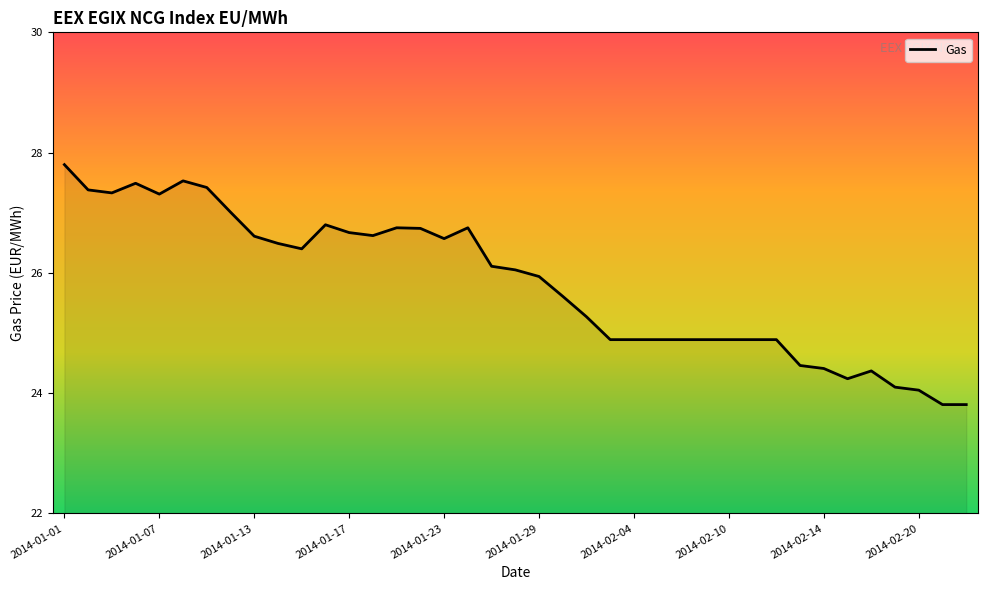

What is the difference between the maximum and minimum values?

4.0